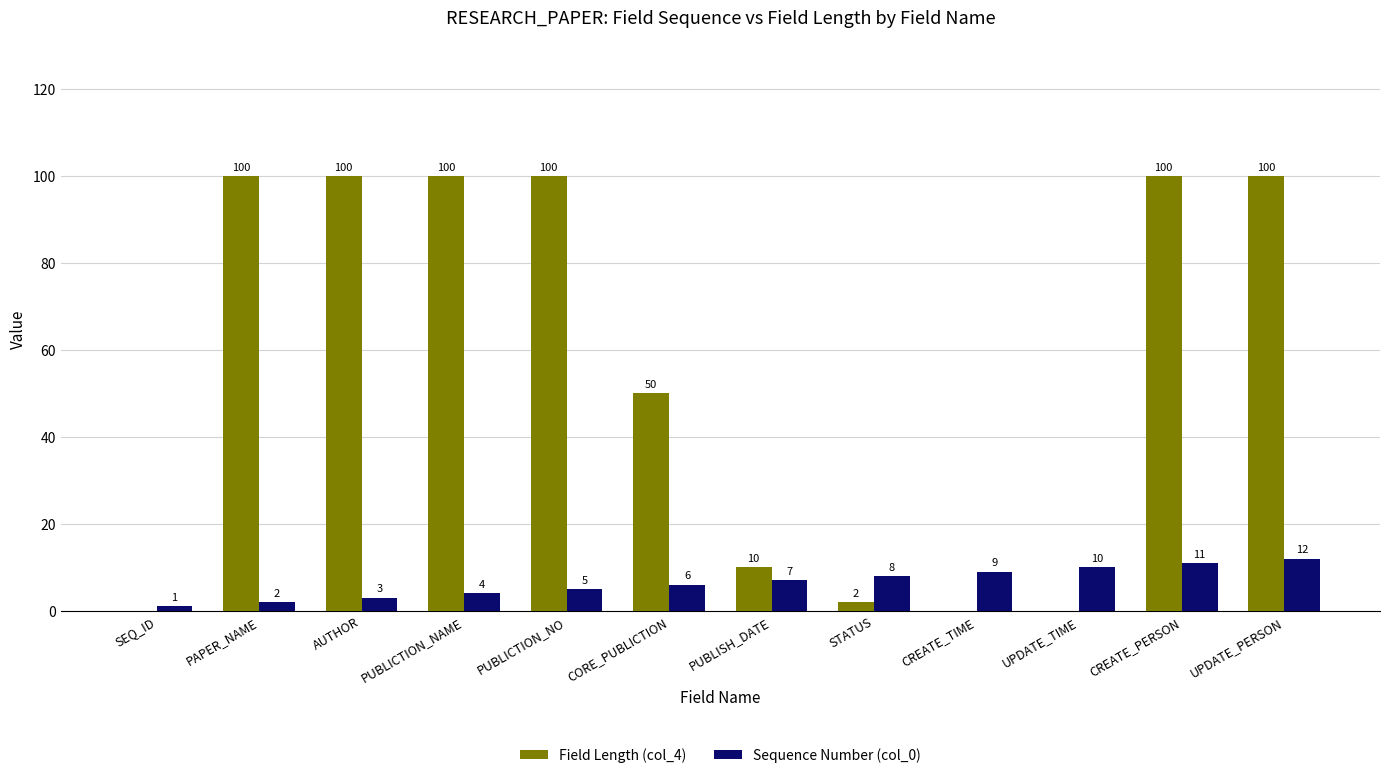

Which series has the largest total across all categories?

Field Length (col_4)